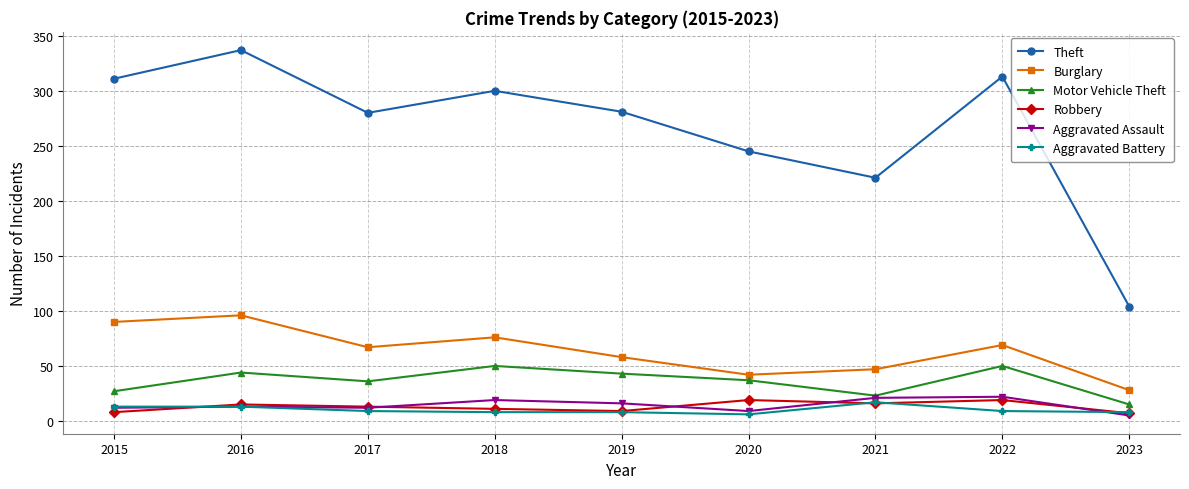

The Aggravated Battery series shows 17 at 2021. True or false?

True